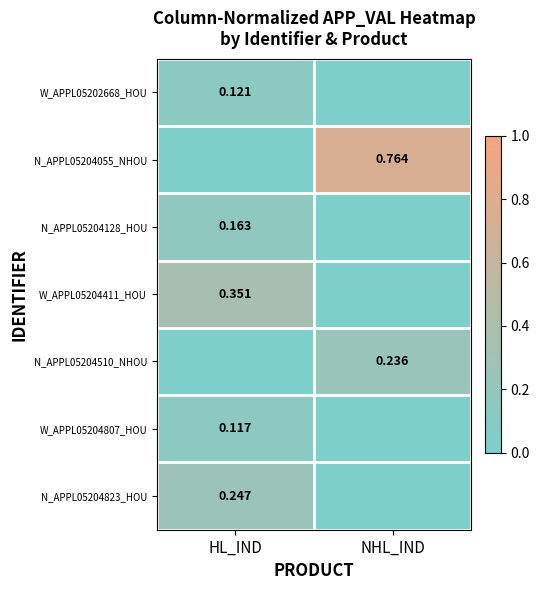

At which category is the sum across all series the highest?

HL_IND